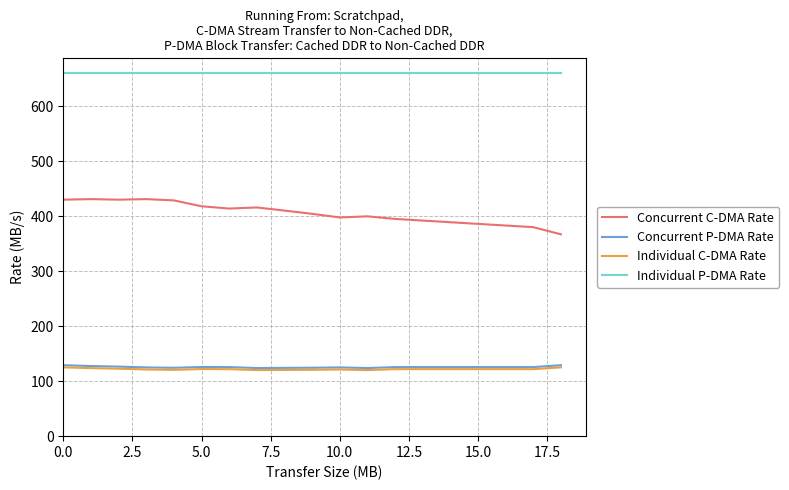

True or false: Concurrent C-DMA Rate and Individual P-DMA Rate cross at least once.

False